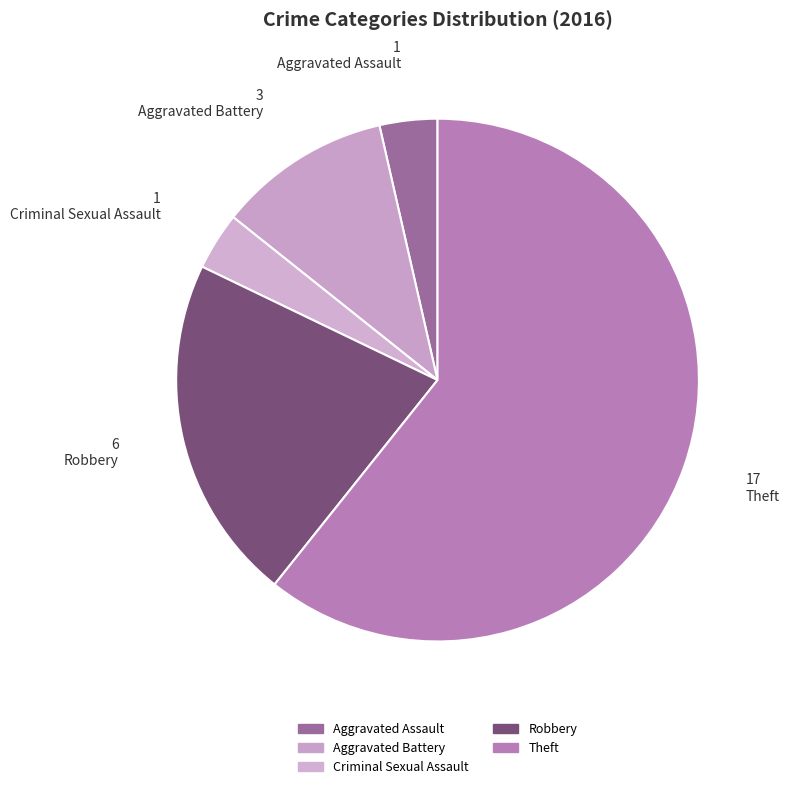

What is the largest slice in the pie chart?

Theft